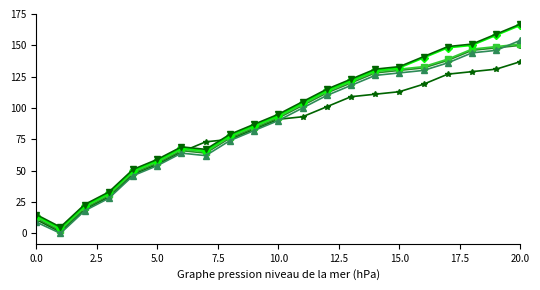

What is the maximum value shown in the chart?

167